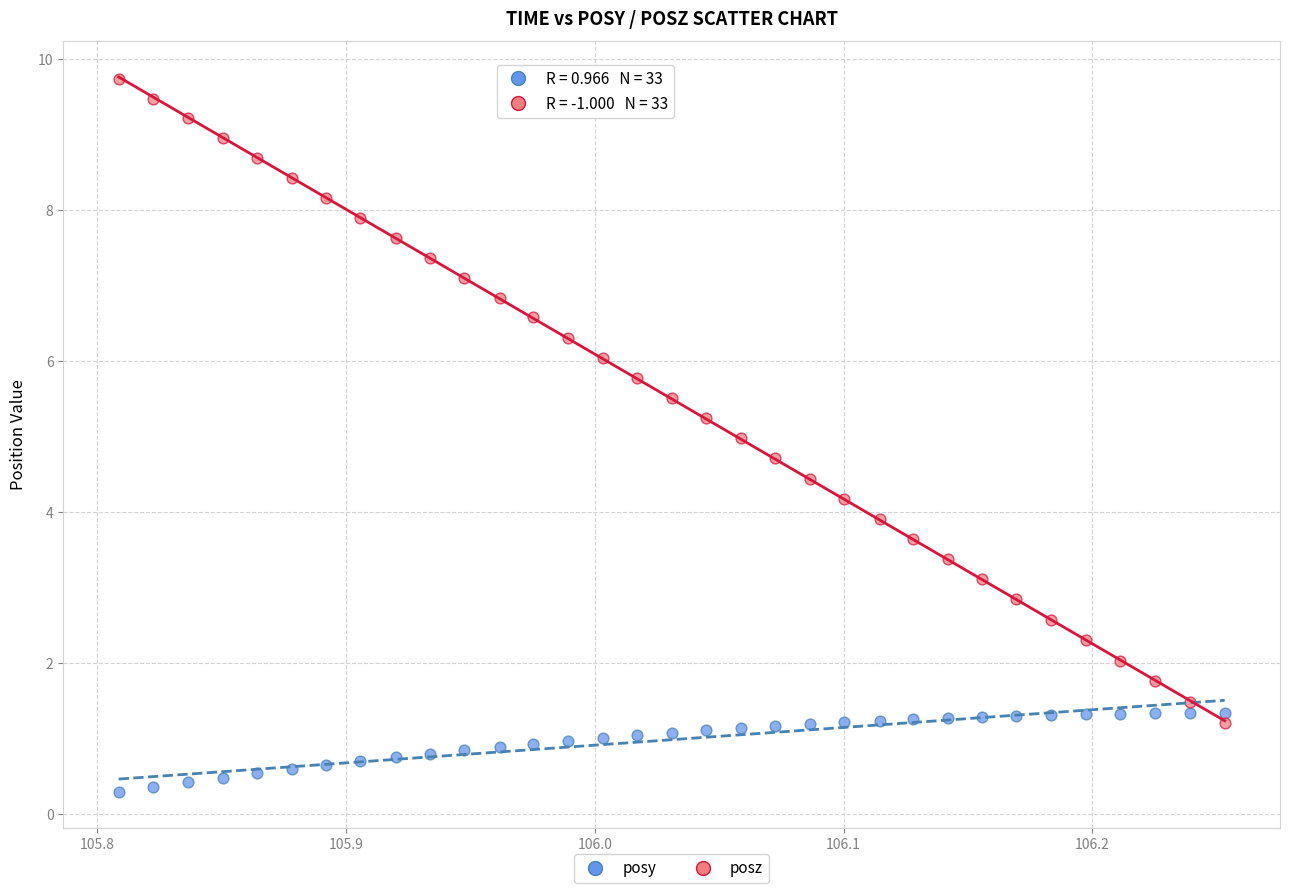

Which series reaches the maximum Y coordinate?

posz